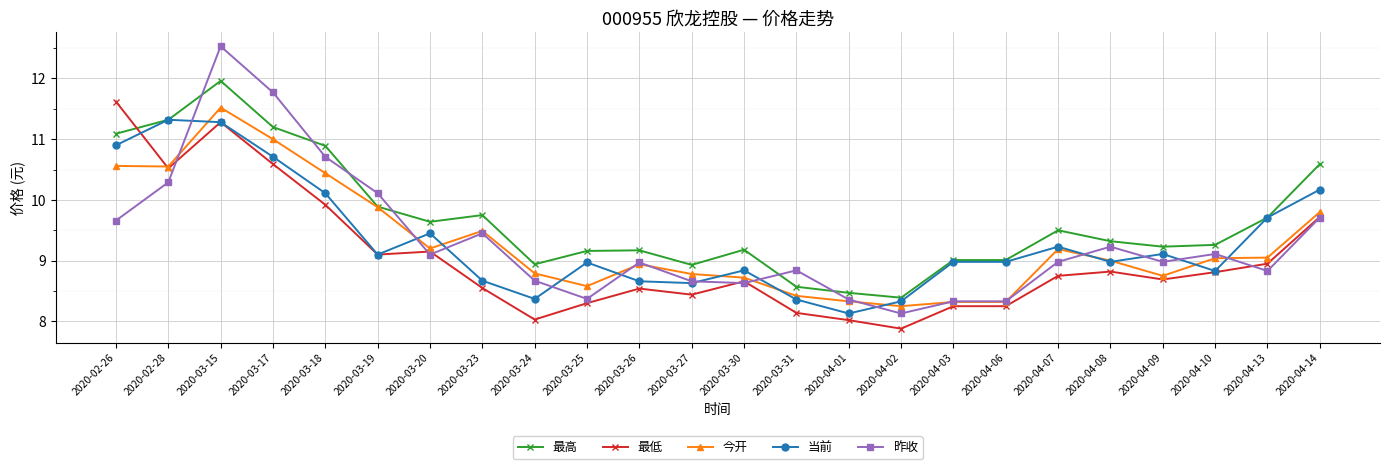

Between which two adjacent categories do 最低 and 最高 first intersect?

2020-02-26 and 2020-02-28